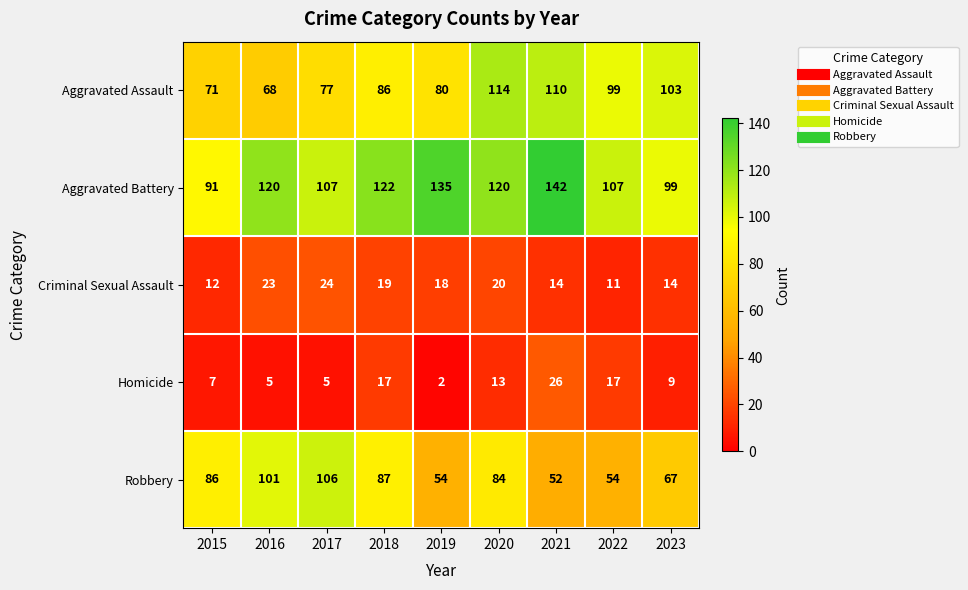

Which series has the largest total across all categories?

Aggravated Battery